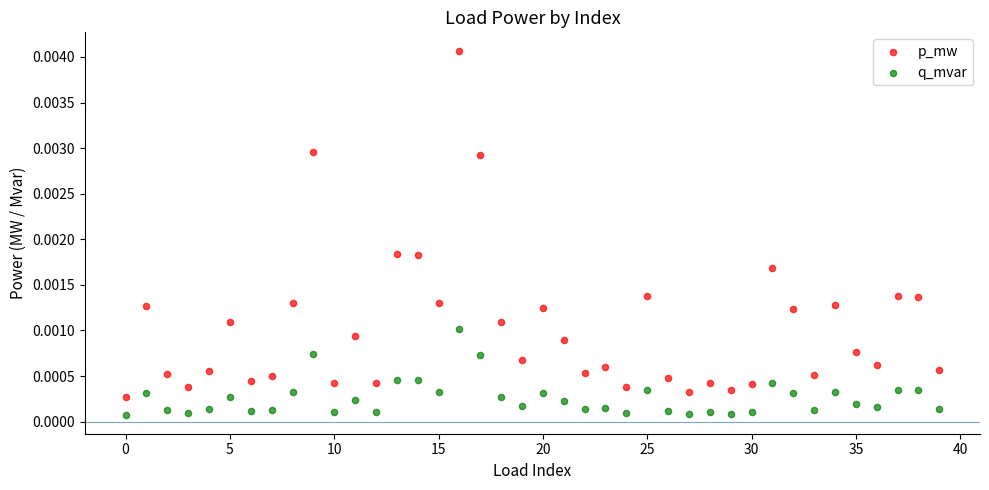

Which series has the widest spread of Y values?

p_mw